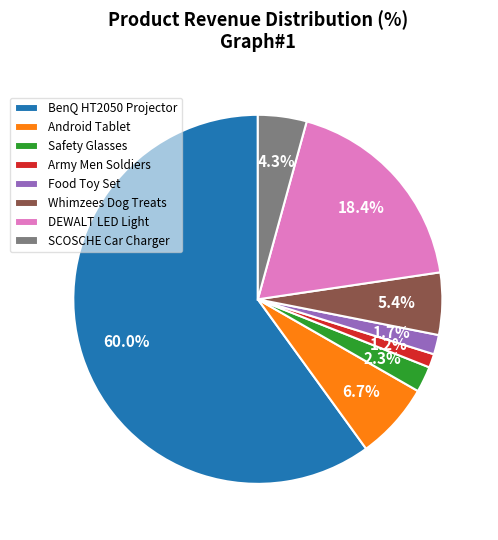

Rank the categories by value from lowest to highest.

Army Men Soldiers, Food Toy Set, Safety Glasses, SCOSCHE Car Charger, Whimzees Dog Treats, Android Tablet, DEWALT LED Light, BenQ HT2050 Projector